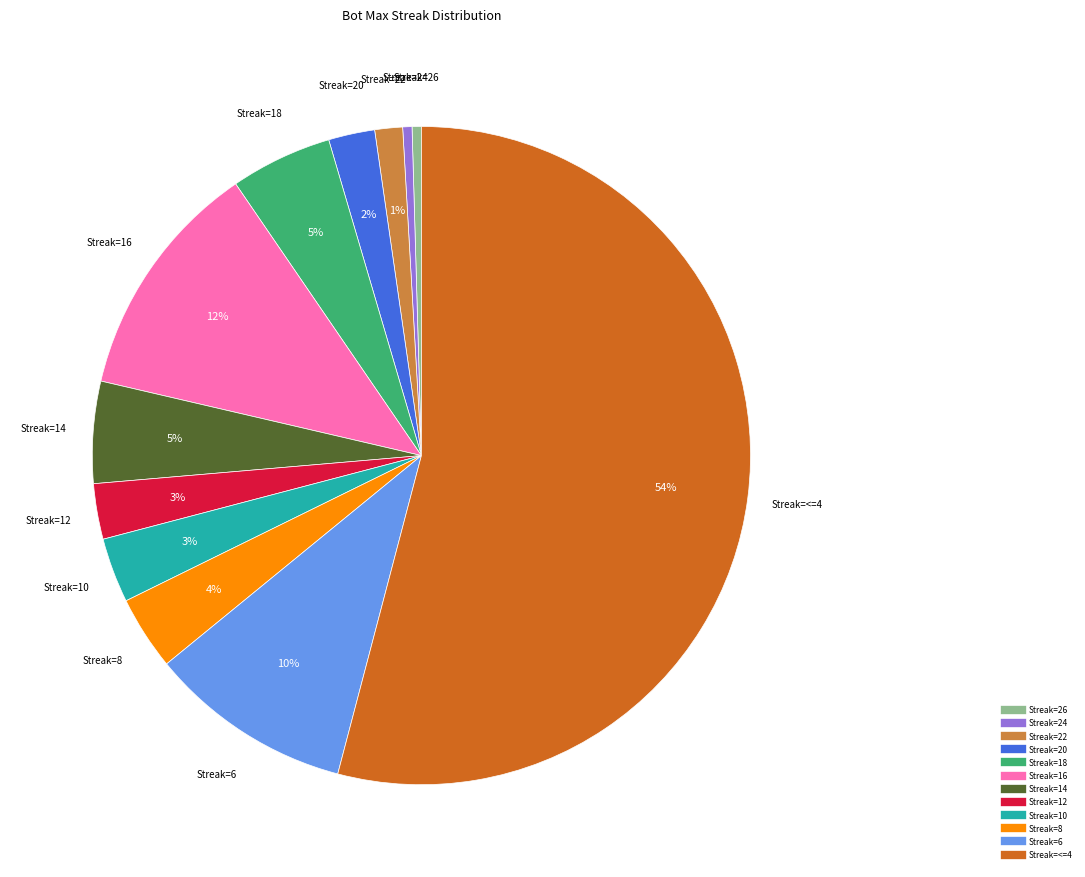

How many segments does this pie chart have?

12